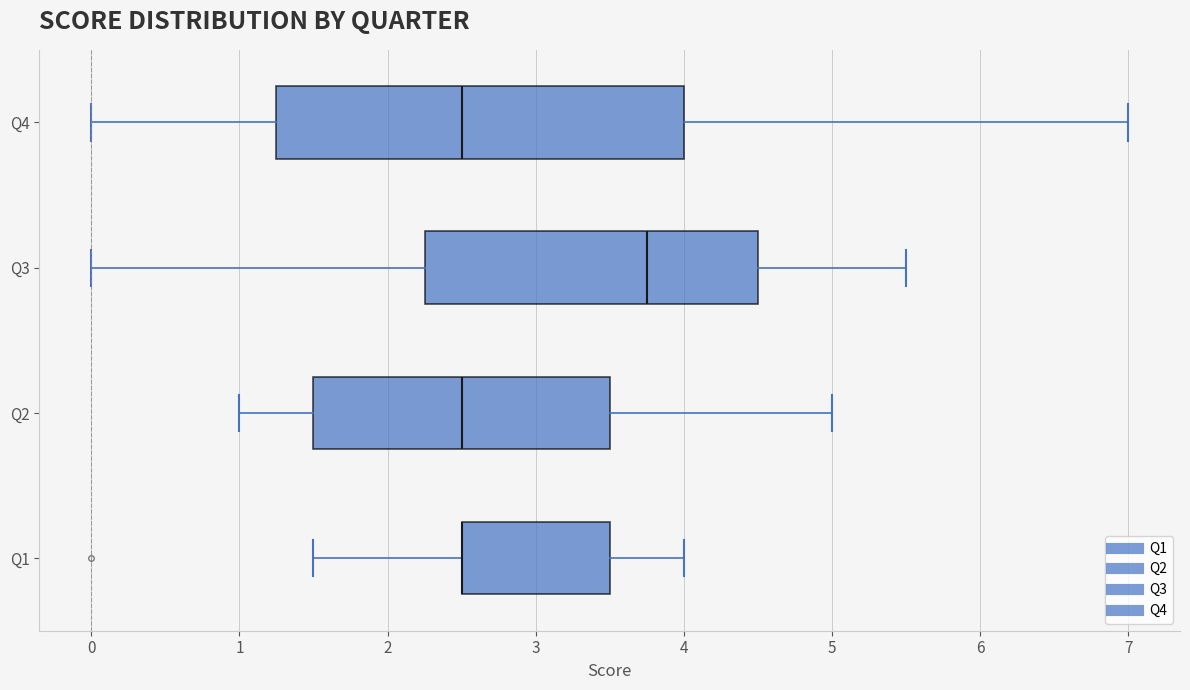

Which box is the widest, from its left edge to its right edge?

Q4